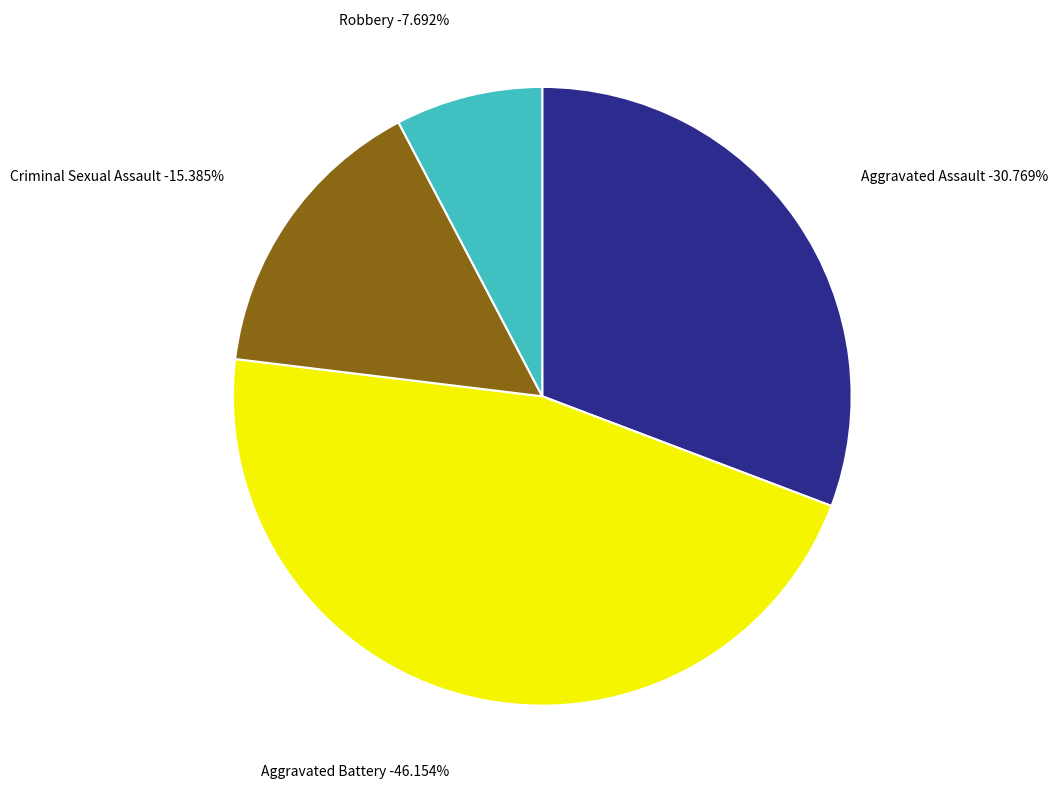

Which has a higher value, Criminal Sexual Assault or Robbery?

Criminal Sexual Assault